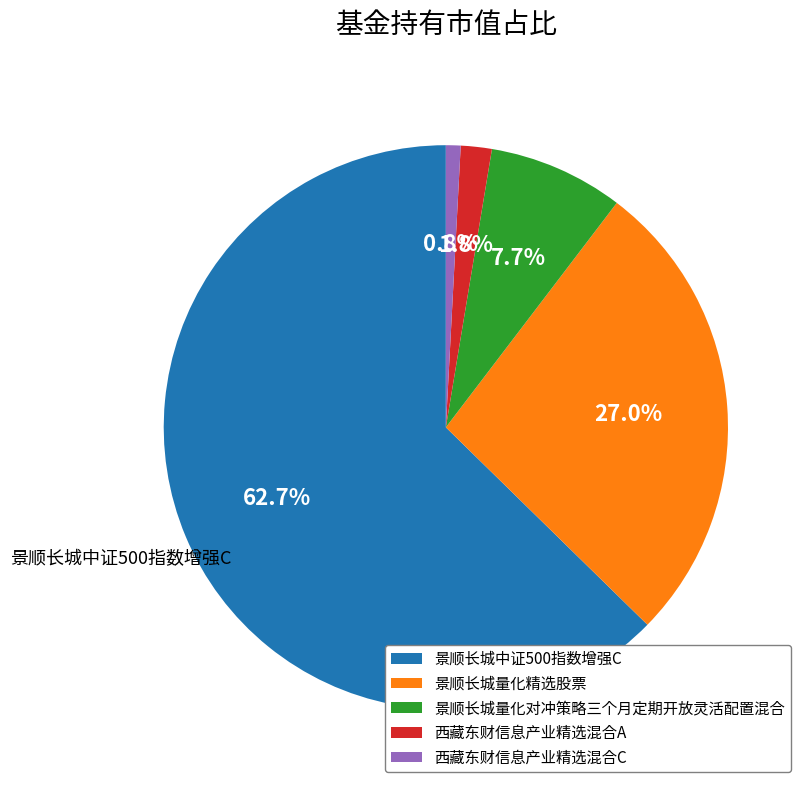

Combined, what portion of the pie is 西藏东财信息产业精选混合C and 景顺长城中证500指数增强C?

63.5%